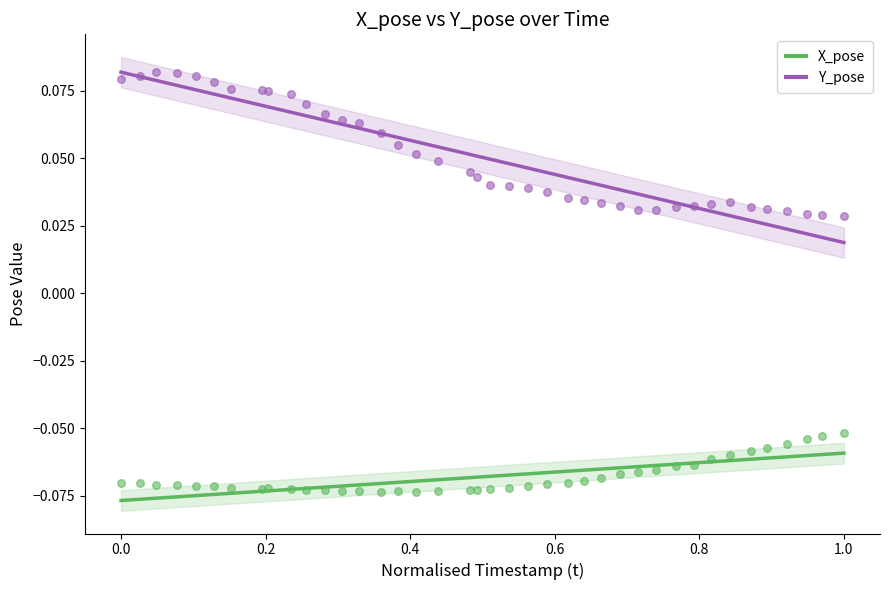

What are all the series names shown in the legend?

X_pose, Y_pose